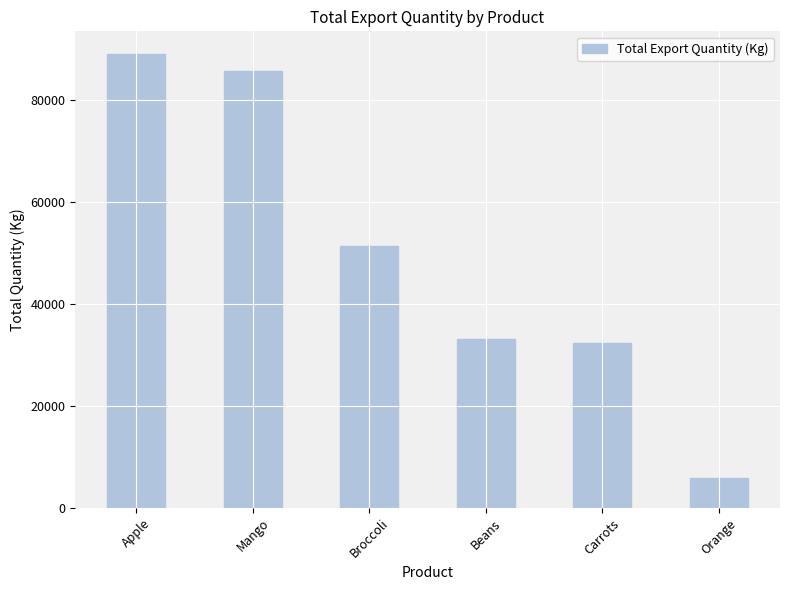

What is the label of the 1st bar from the left?

Apple